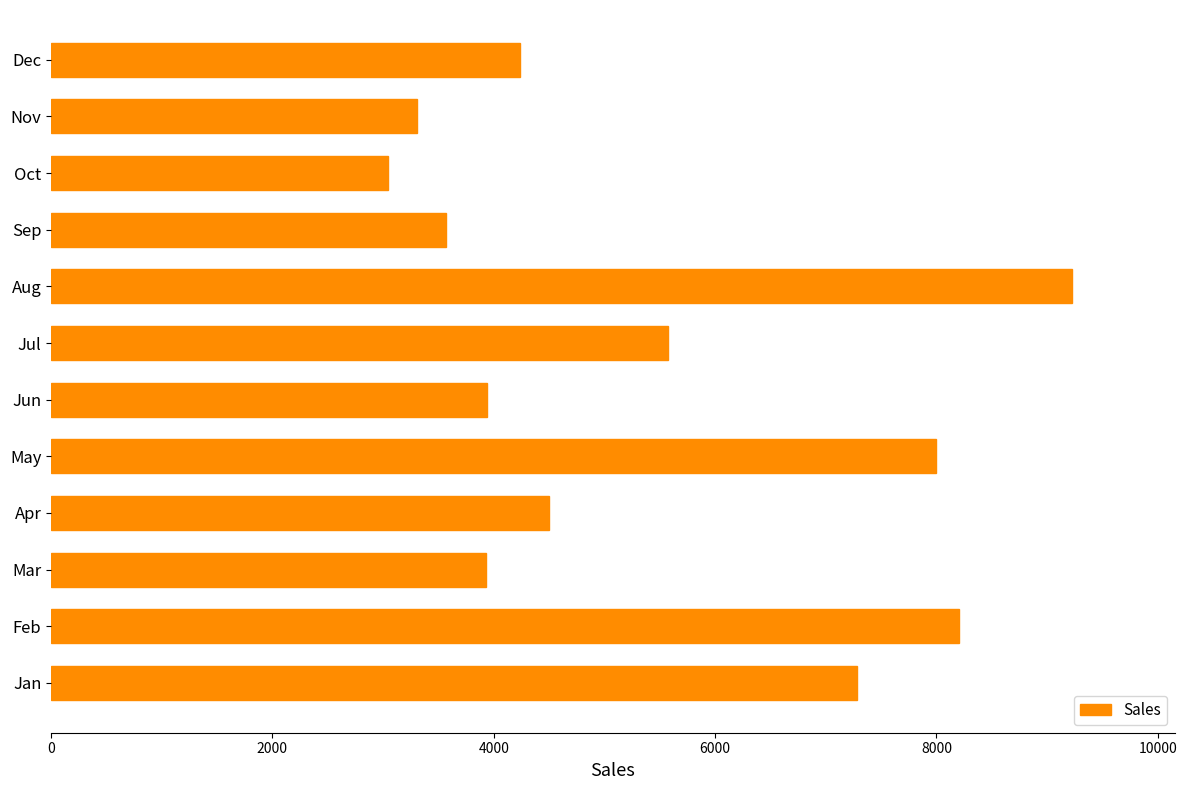

What is the difference between the values at Jan and Nov?

3975